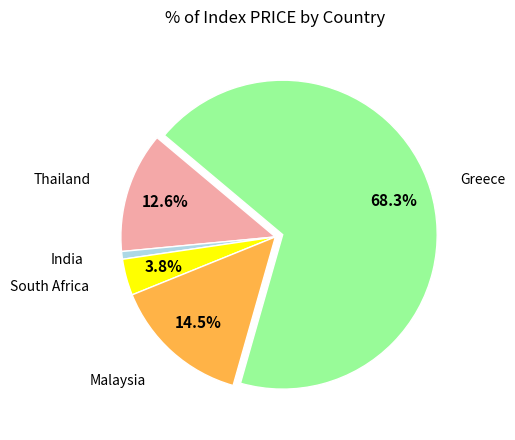

Does any single category account for the majority?

Yes